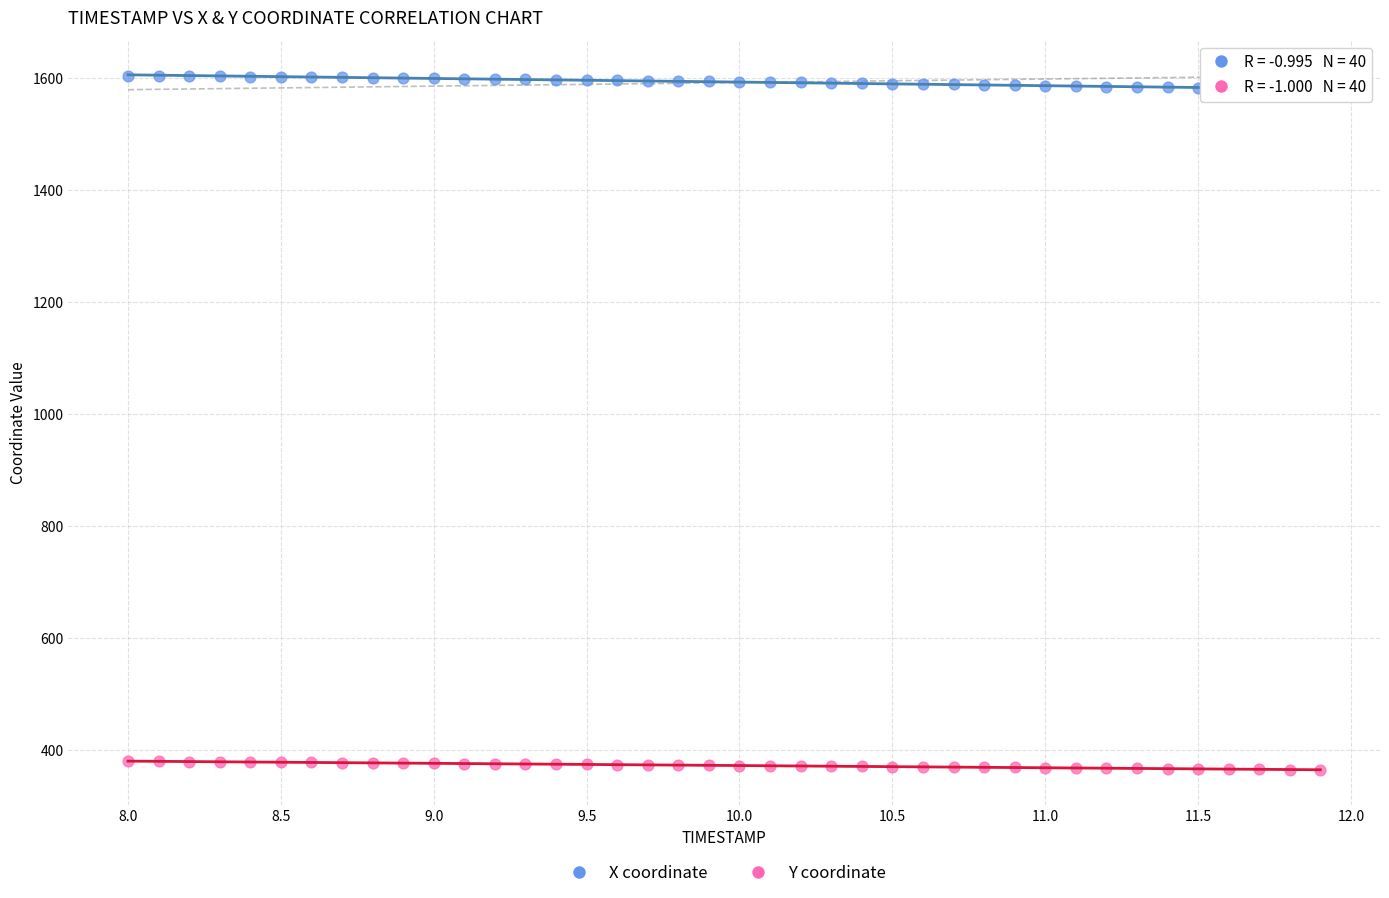

Which series contains the highest Y value?

X coordinate